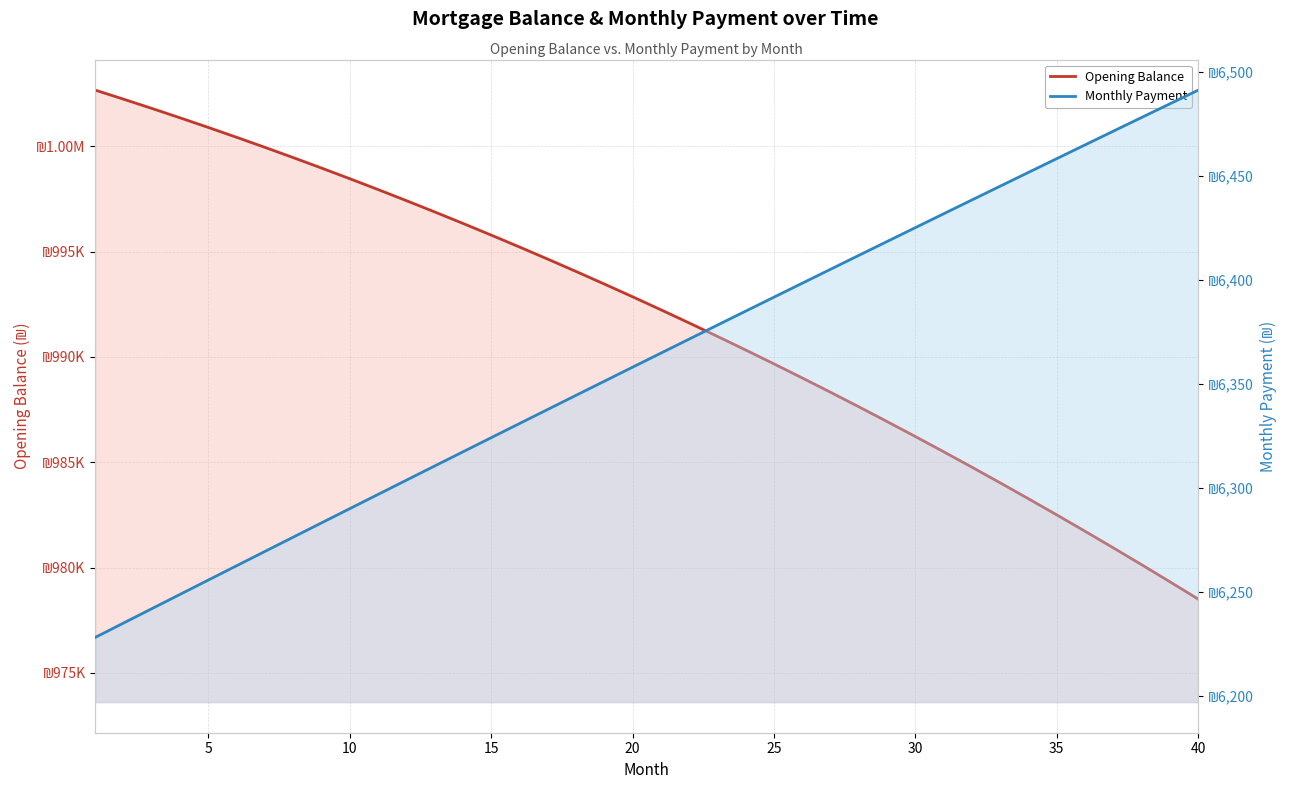

Reading left to right, extract all data points from this chart.

Opening Balance: 1002666.7	1002237.5	1001799.0	1001351.0	1000893.5	1000426.4	999949.7	999463.3	998967.3	998461.5	997945.9	997420.4	996885.1	996339.8	995784.5	995219.1	994643.7	994058.1	993462.3	992856.2	992239.9	991613.2	990976.2	990328.6	989670.6	989002.0	988322.9	987633.0	986932.5	986221.2	985499.1	984766.1	984022.2	983267.3	982501.4	981724.5	980936.4	980137.1	979326.6	978504.7
Monthly Payment: 6228.0	6234.9	6241.8	6248.7	6255.6	6262.5	6269.3	6276.2	6283.1	6289.9	6296.8	6303.6	6310.4	6317.2	6324.0	6330.8	6337.6	6344.4	6351.2	6357.9	6364.7	6371.4	6378.2	6384.9	6391.6	6398.3	6405.0	6411.7	6418.4	6425.1	6431.7	6438.4	6445.0	6451.6	6458.3	6464.9	6471.5	6478.0	6484.6	6491.2